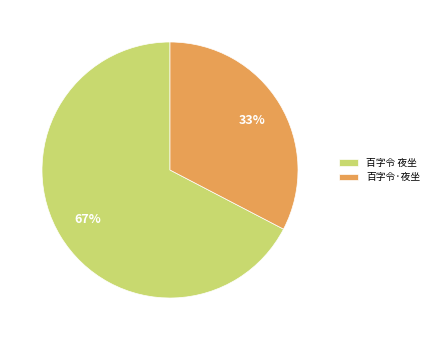

True or false: 百字令·夜坐 accounts for 22% of the total.

False